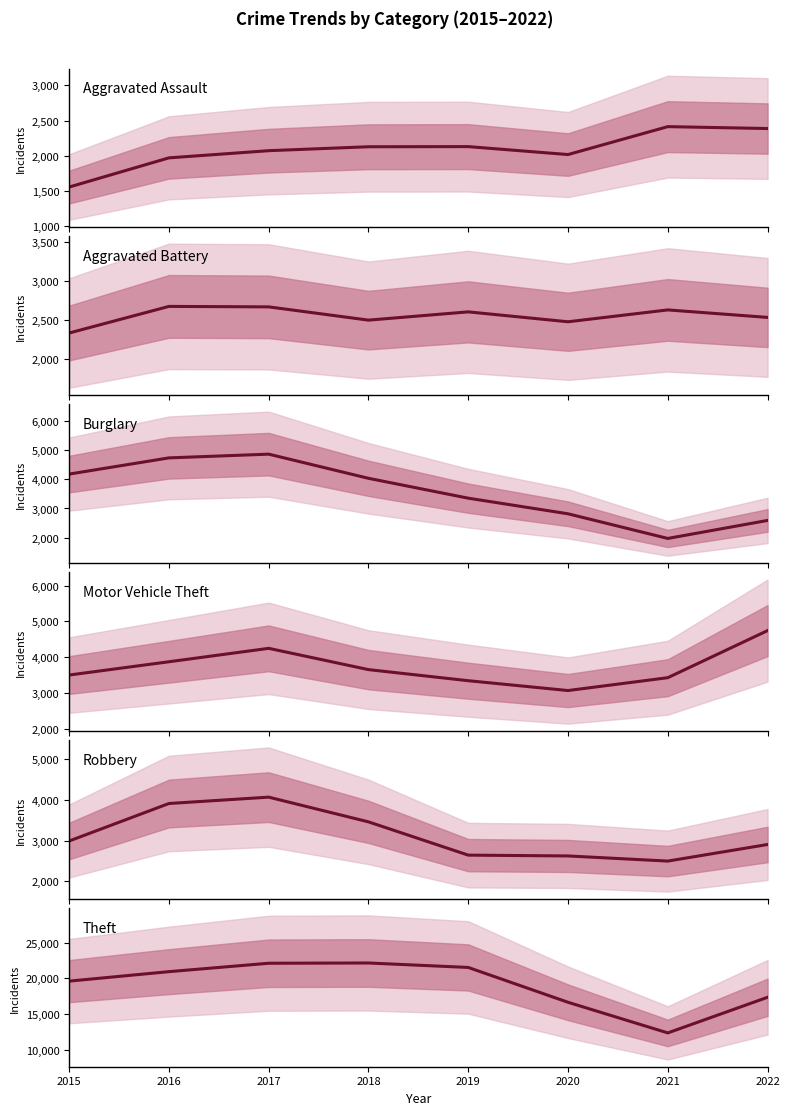

Rank the categories by Theft value from highest to lowest.

2018, 2017, 2019, 2016, 2015, 2022, 2020, 2021